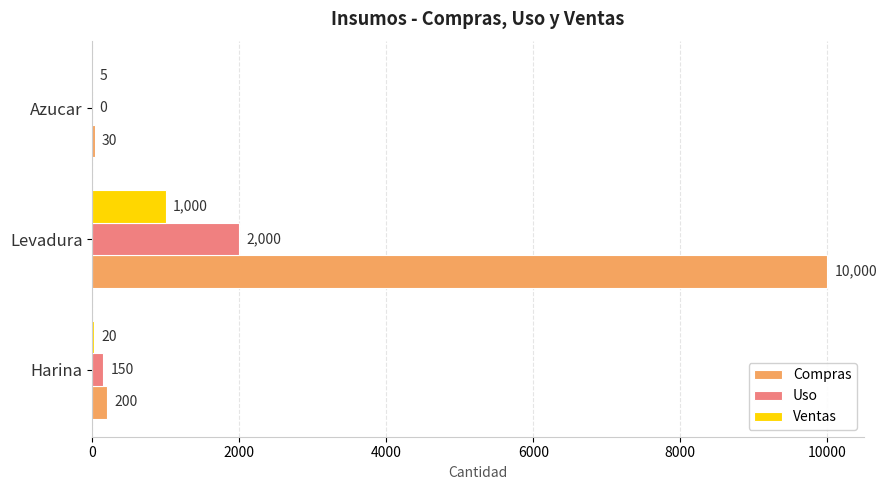

What is the maximum value for Ventas?

1000